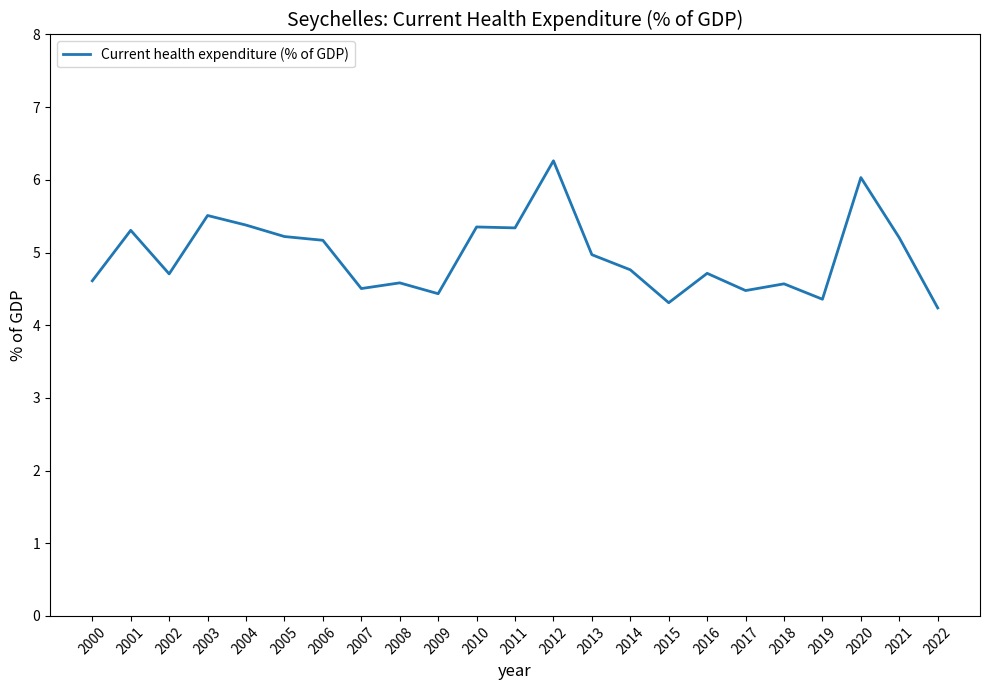

Is this an area chart (filled region under the line)?

No